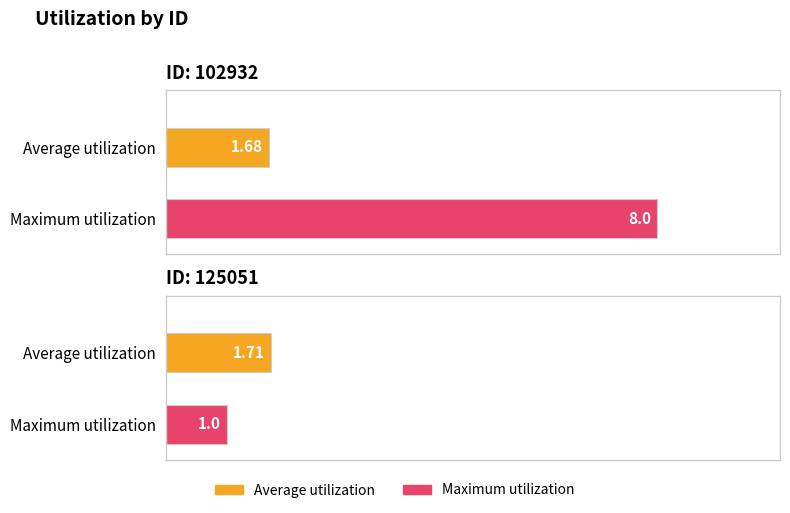

Where is Maximum utilization nearest to the value 4?

125051